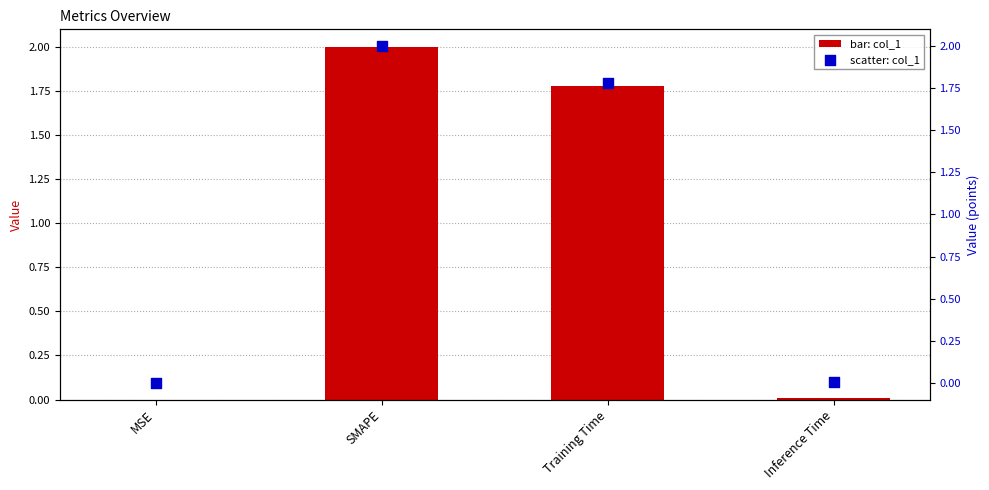

Which series has the largest total across all categories?

col_1